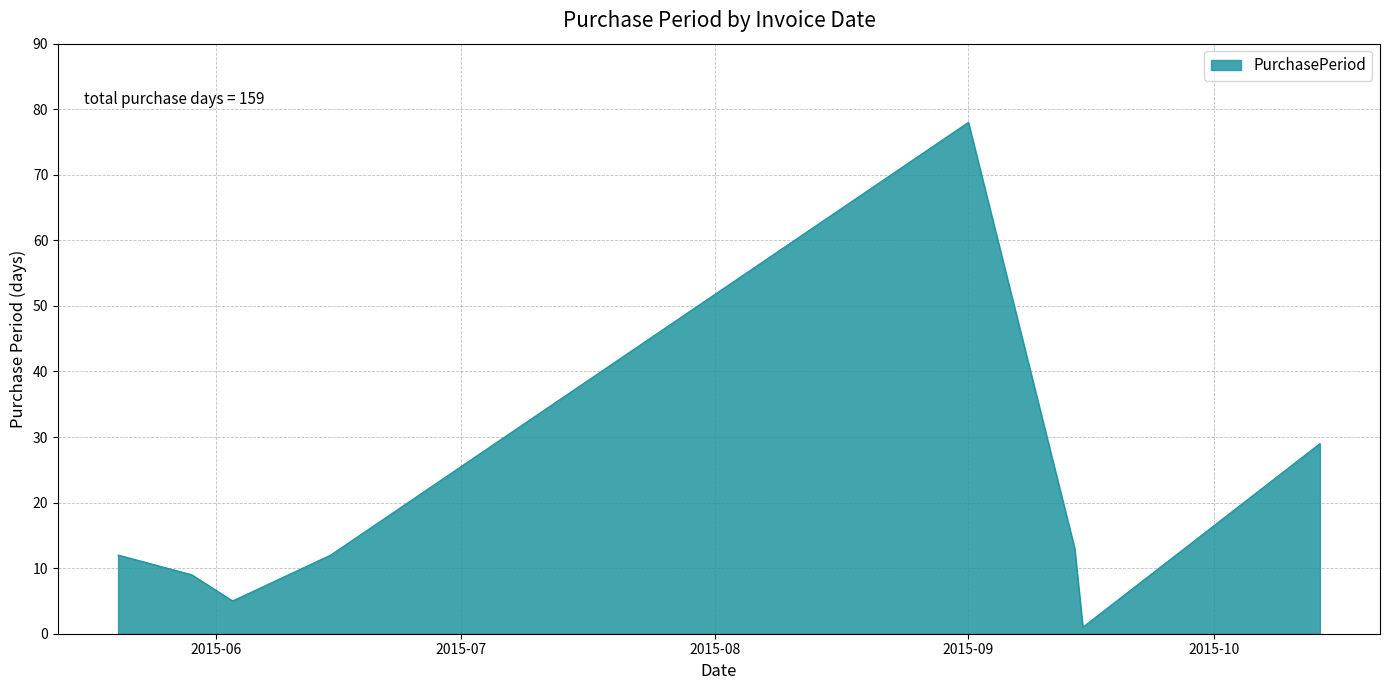

What is the sum of all values?

159